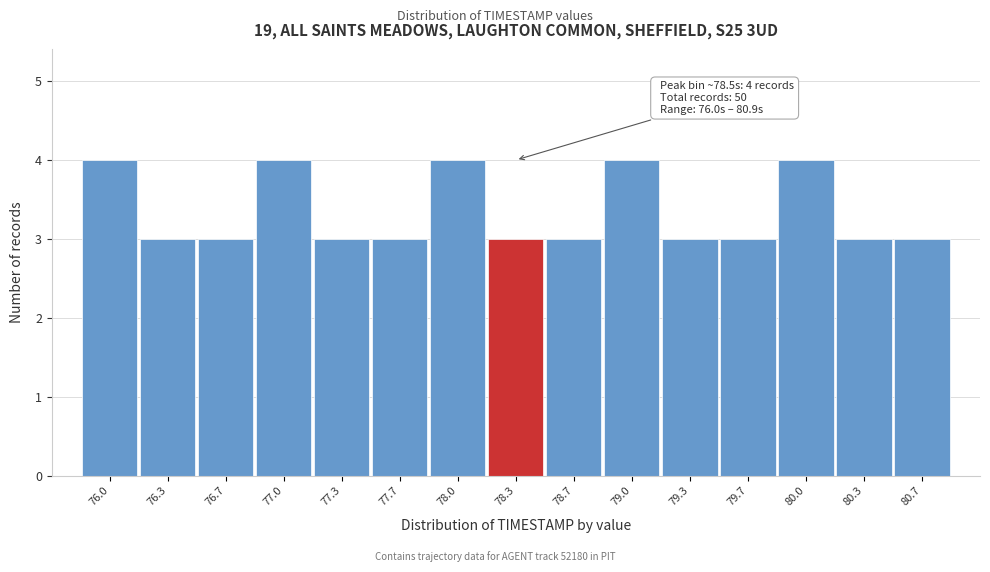

Reading left to right, transcribe all the data shown in this chart.

76.0=4	76.3=3	76.7=3	77.0=4	77.3=3	77.7=3	78.0=4	78.3=3	78.7=3	79.0=4	79.3=3	79.7=3	80.0=4	80.3=3	80.7=3